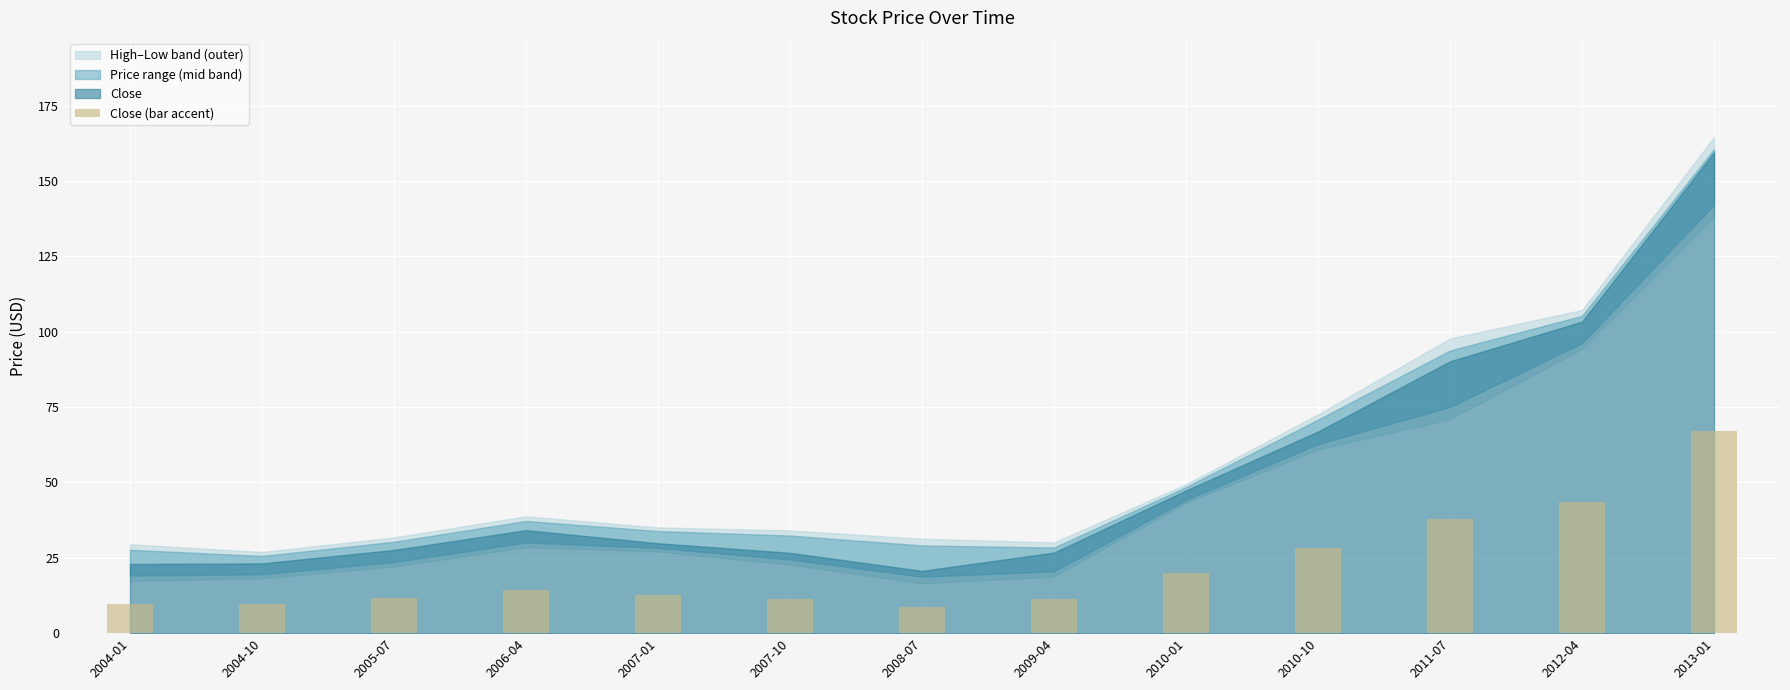

What is the approximate value at 2010-01?

19.9